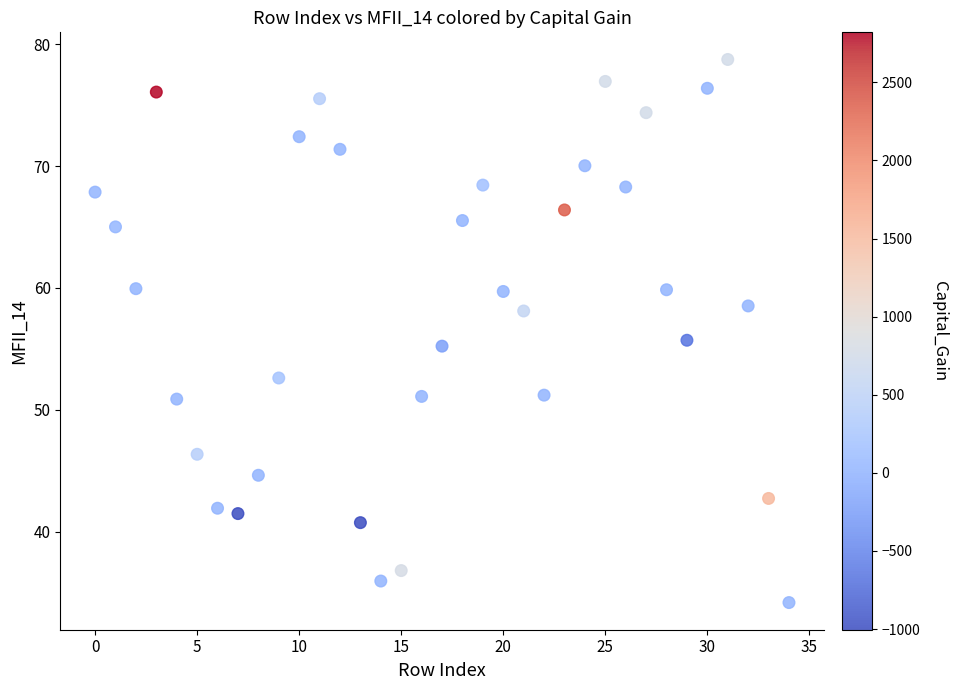

What is the range of Y values (max minus min)?

44.6